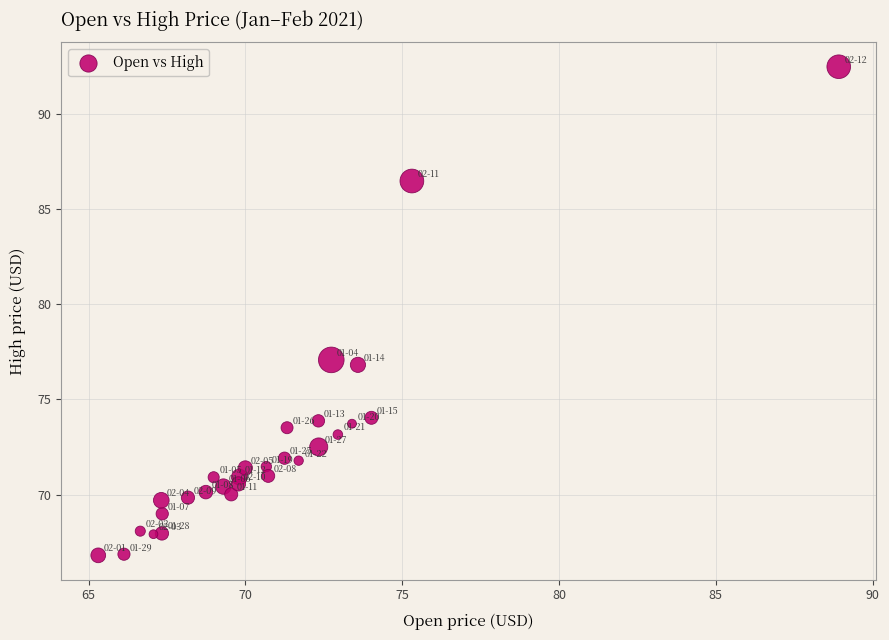

What is the range of Y values (max minus min)?

25.7